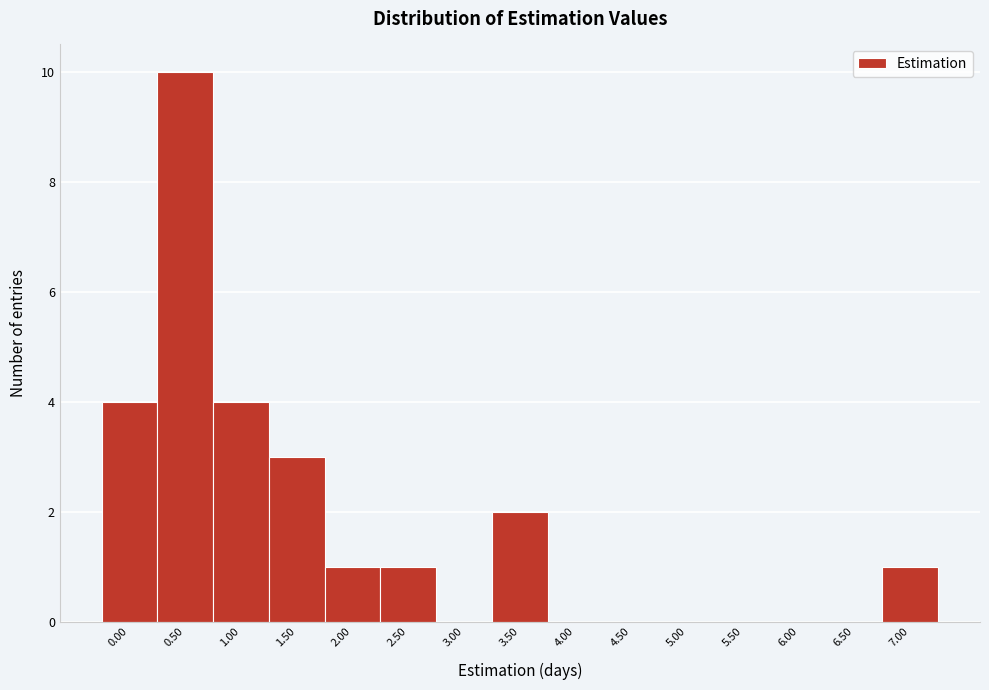

Reading left to right, transcribe all the data shown in this chart.

0.00=4	0.50=10	1.00=4	1.50=3	2.00=1	2.50=1	3.00=0	3.50=2	4.00=0	4.50=0	5.00=0	5.50=0	6.00=0	6.50=0	7.00=1